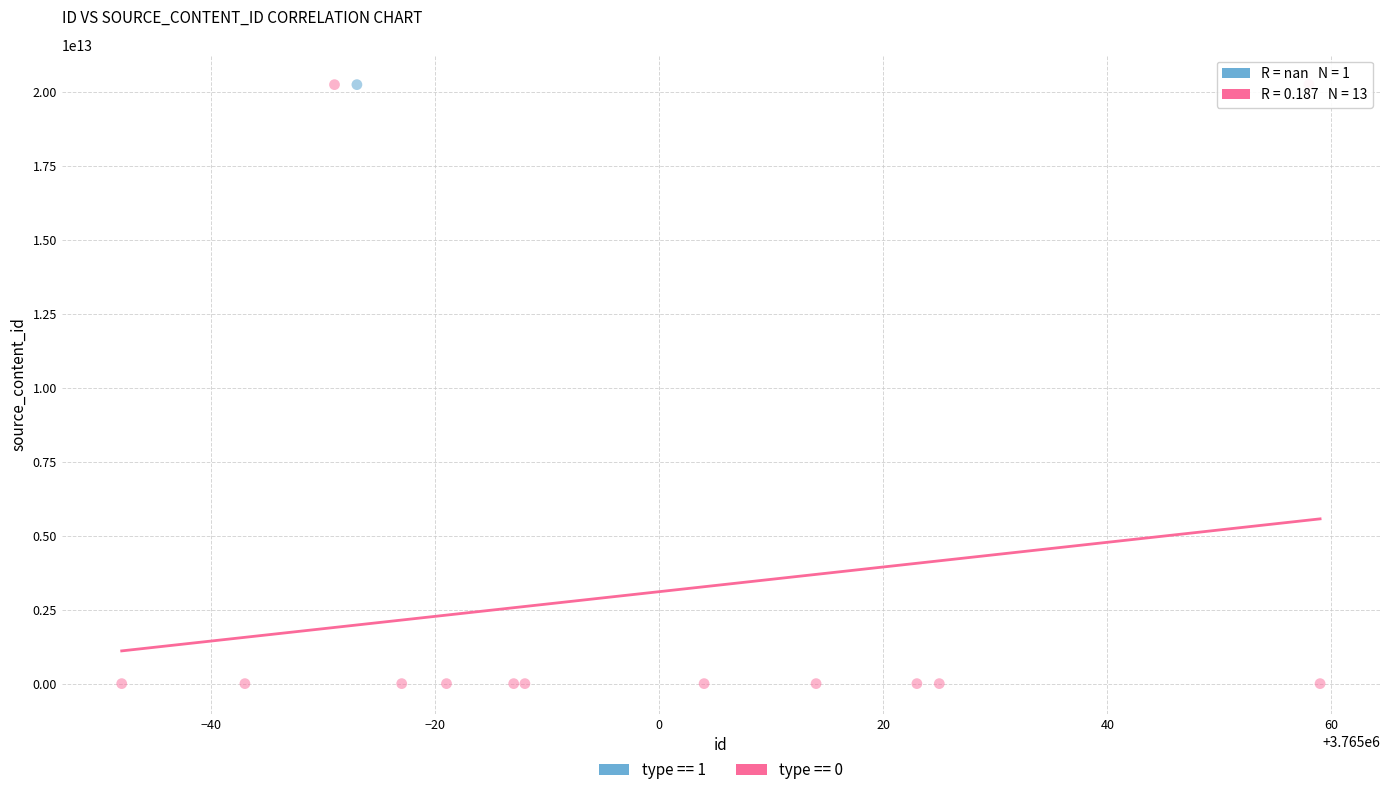

What are all the series names shown in the legend?

type == 1, type == 0